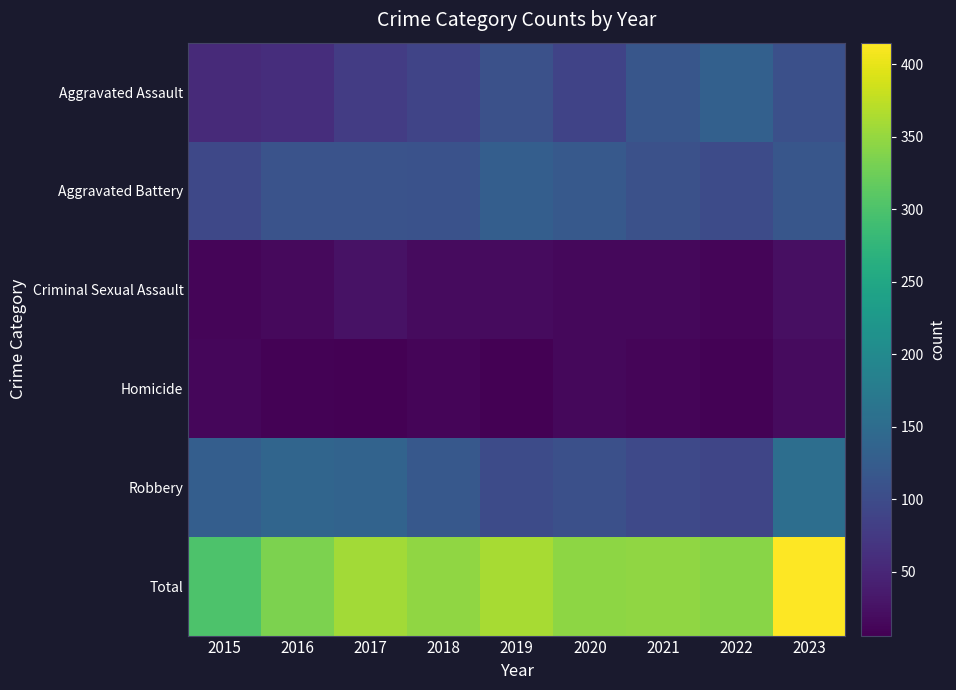

Which series has the largest range (max minus min)?

Total